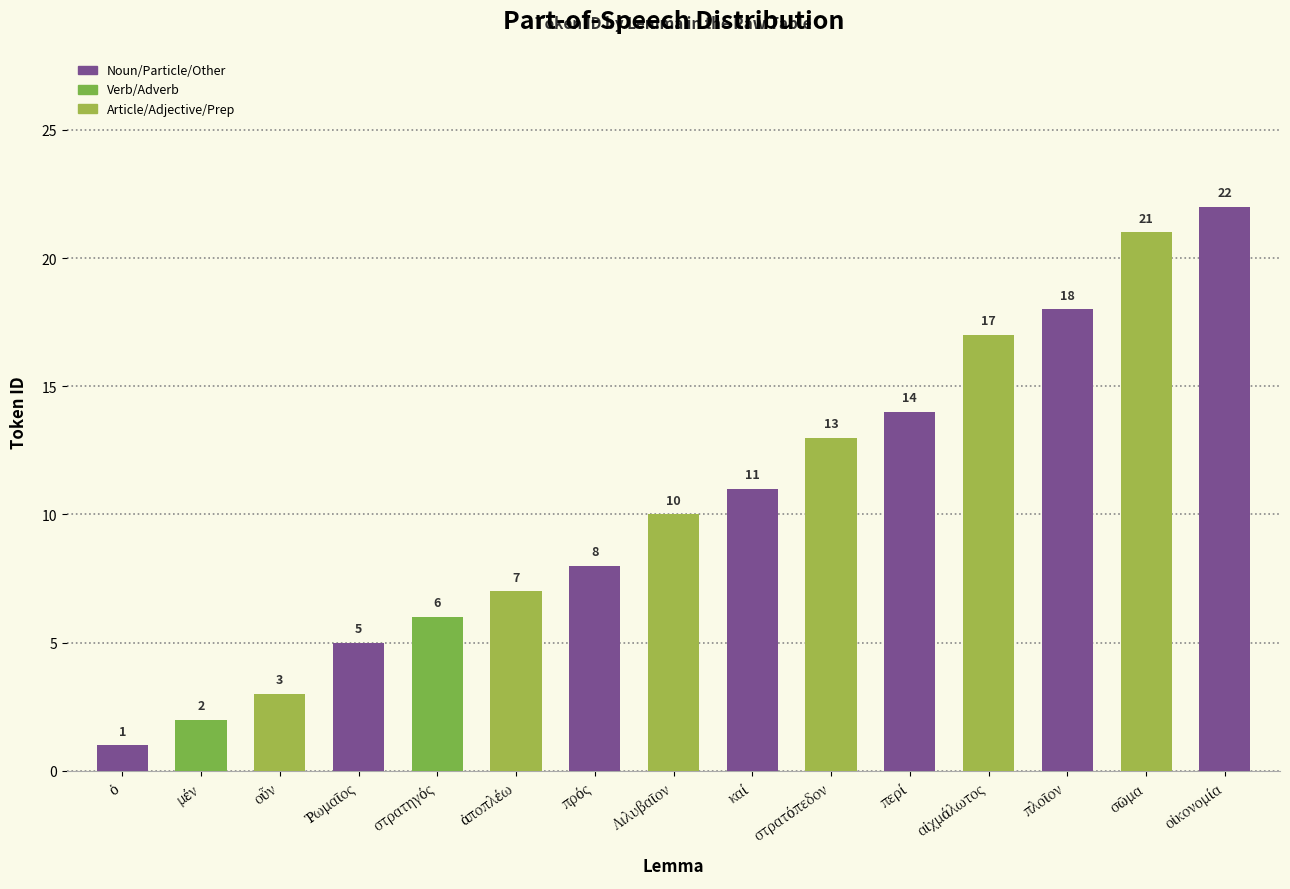

What is the difference between the maximum and minimum values?

21